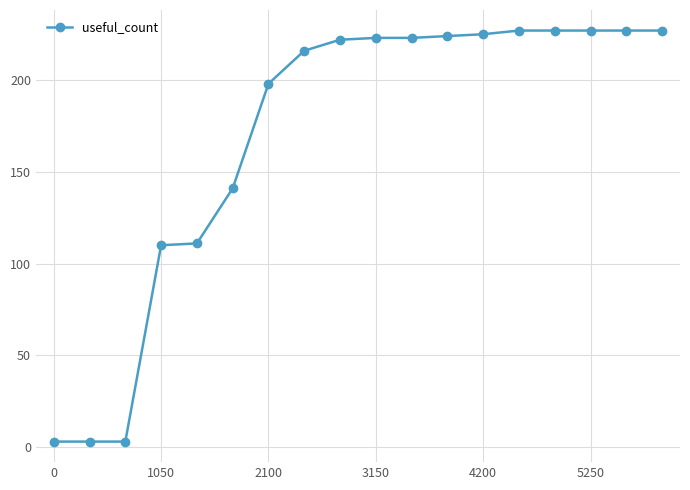

What is the value of the 18th point from the left?

227